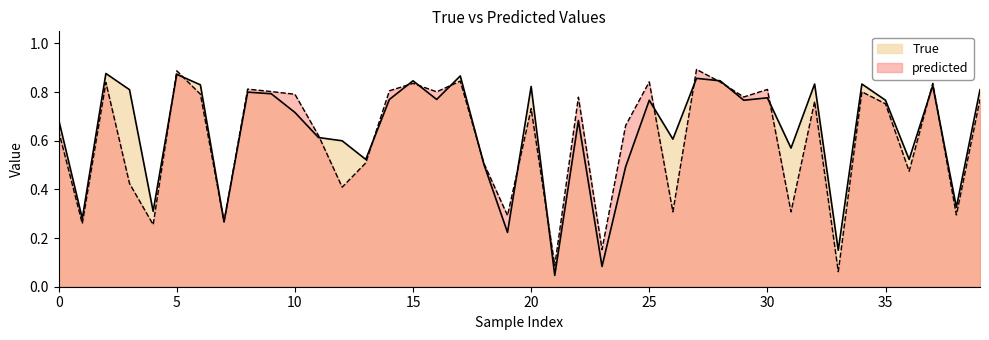

Is it true that True equals 0.8 at 25?

True